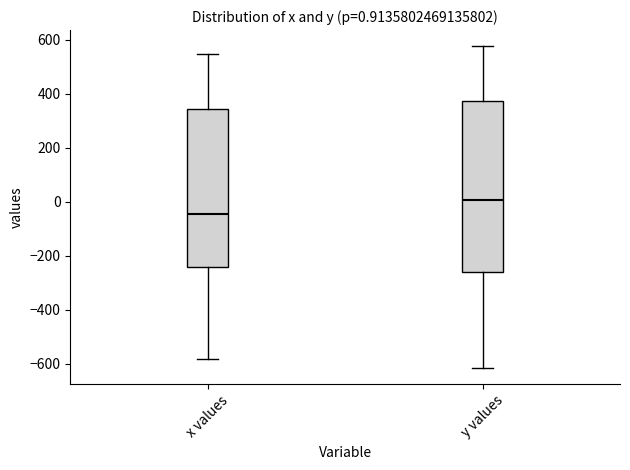

Comparing the boxes themselves (not the whiskers), which one is the tallest?

y values